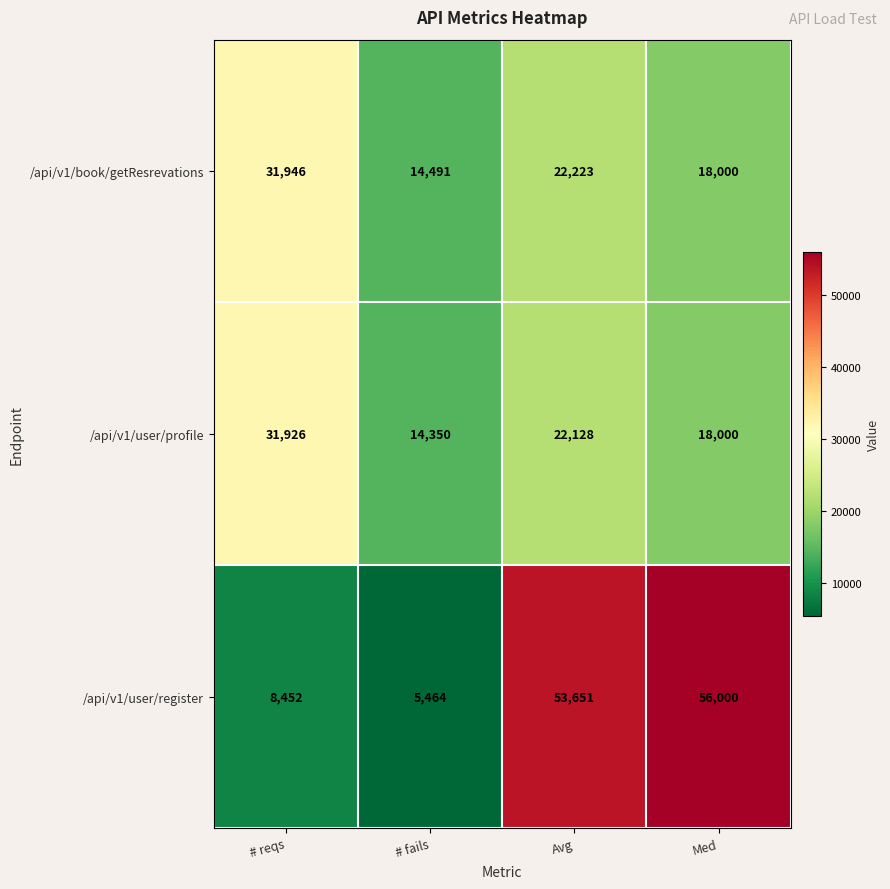

The value of /api/v1/user/register at # fails is 5464. True or false?

True